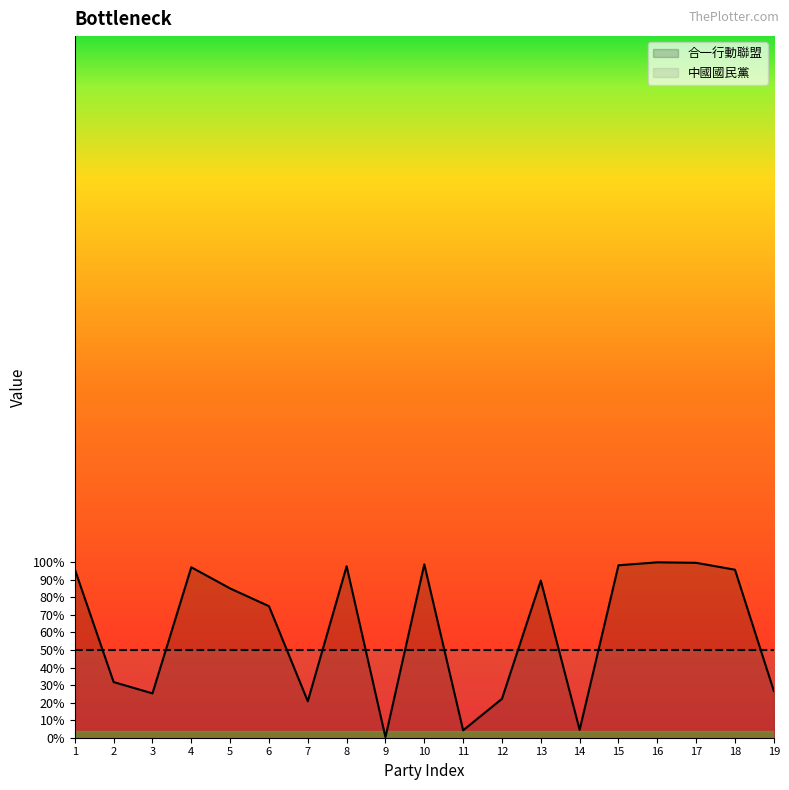

What is the change in value from 7 to 13?

+68.8